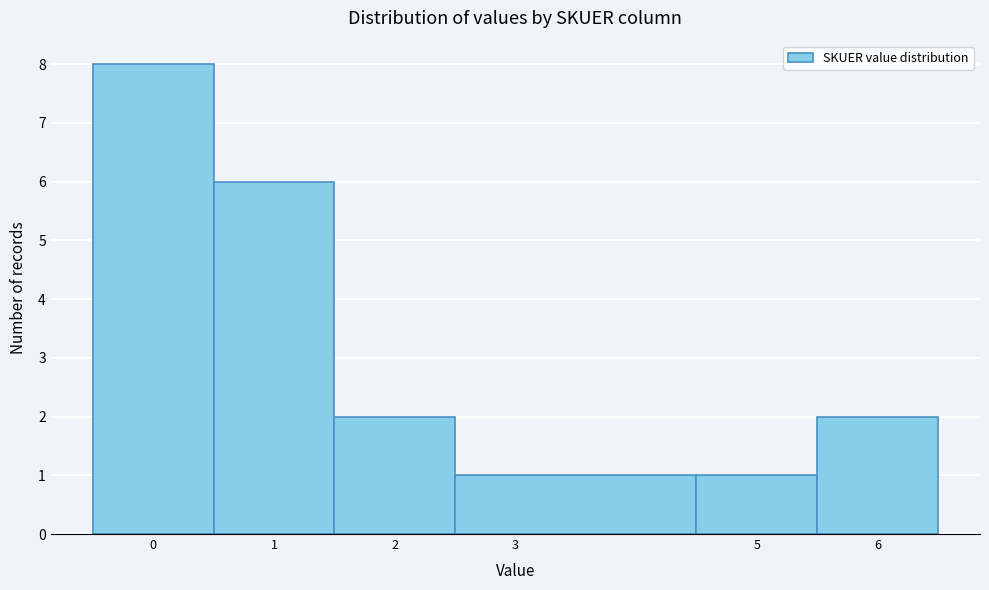

Reading left to right, list every bar in this chart as the range it spans on the x-axis followed by its height. The values are not printed on the chart, so give them approximately, as read against the axis.

-0.5 to 0.5: 8
0.5 to 1.5: 6
1.5 to 2.5: 2
2.5 to 4.5: 1
4.5 to 5.5: 1
5.5 to 6.5: 2